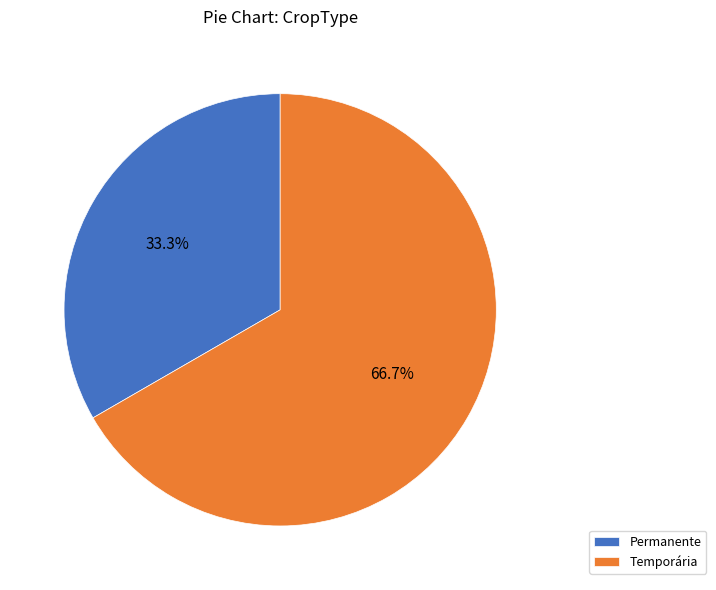

Do Temporária and Permanente together represent more than half of the pie?

Yes